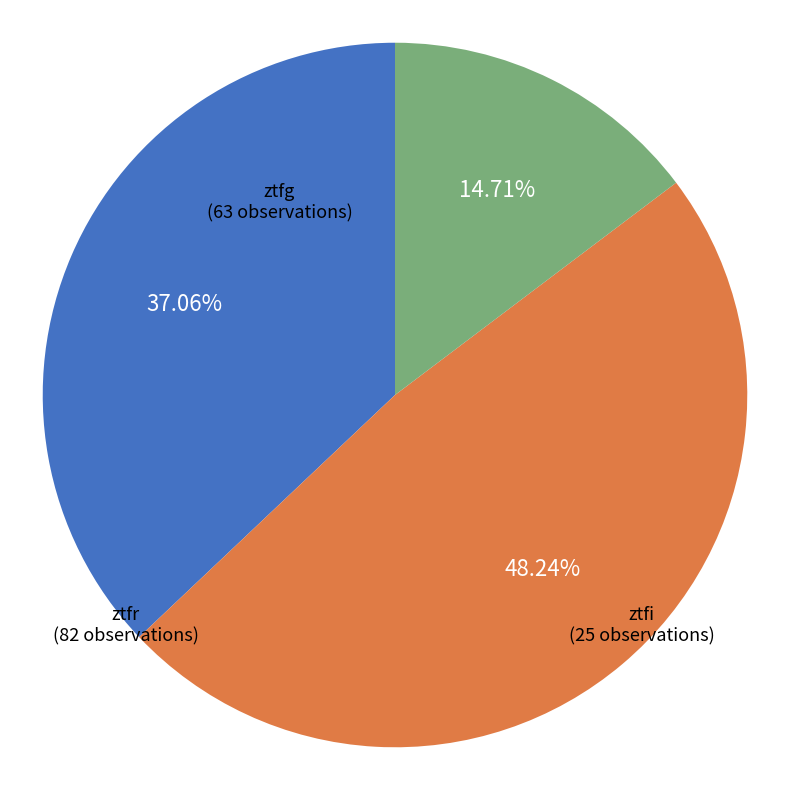

True or false: ztfg accounts for 37% of the total.

True